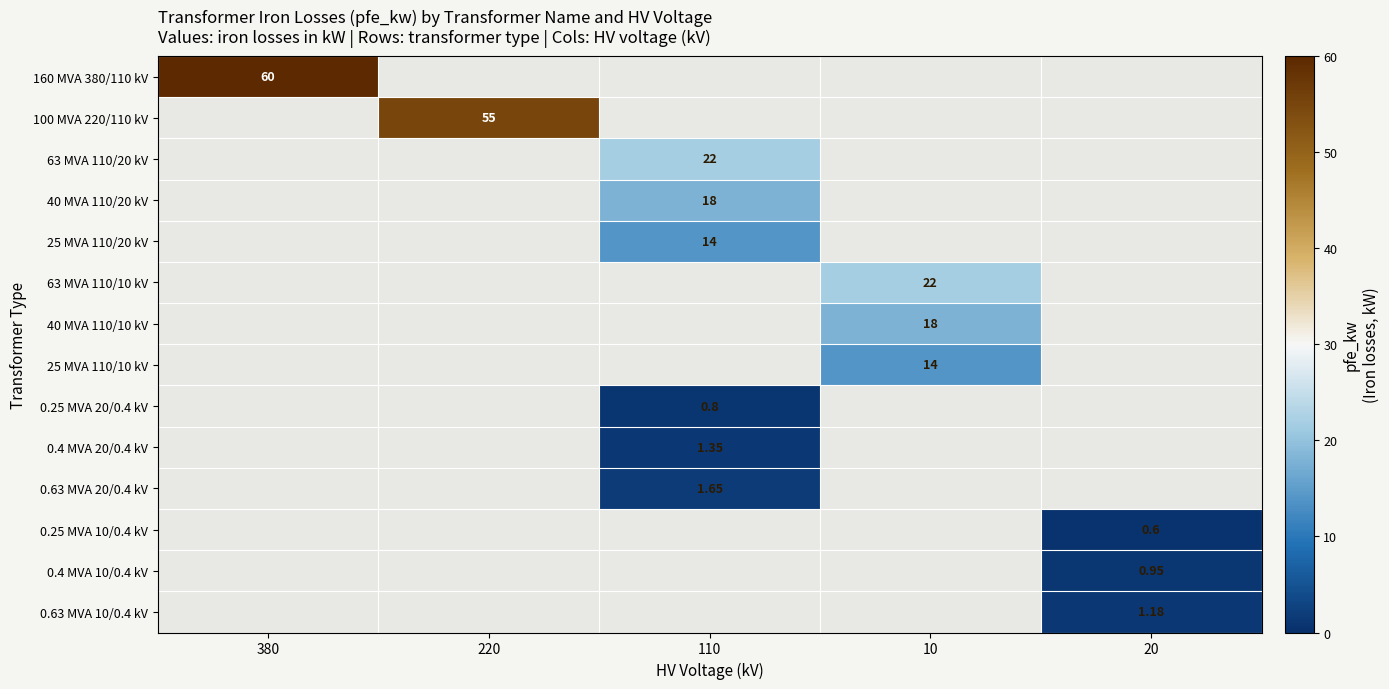

List the labels in order of 0.25 MVA 20/0.4 kV value, smallest first.

380, 220, 110, 10, 20